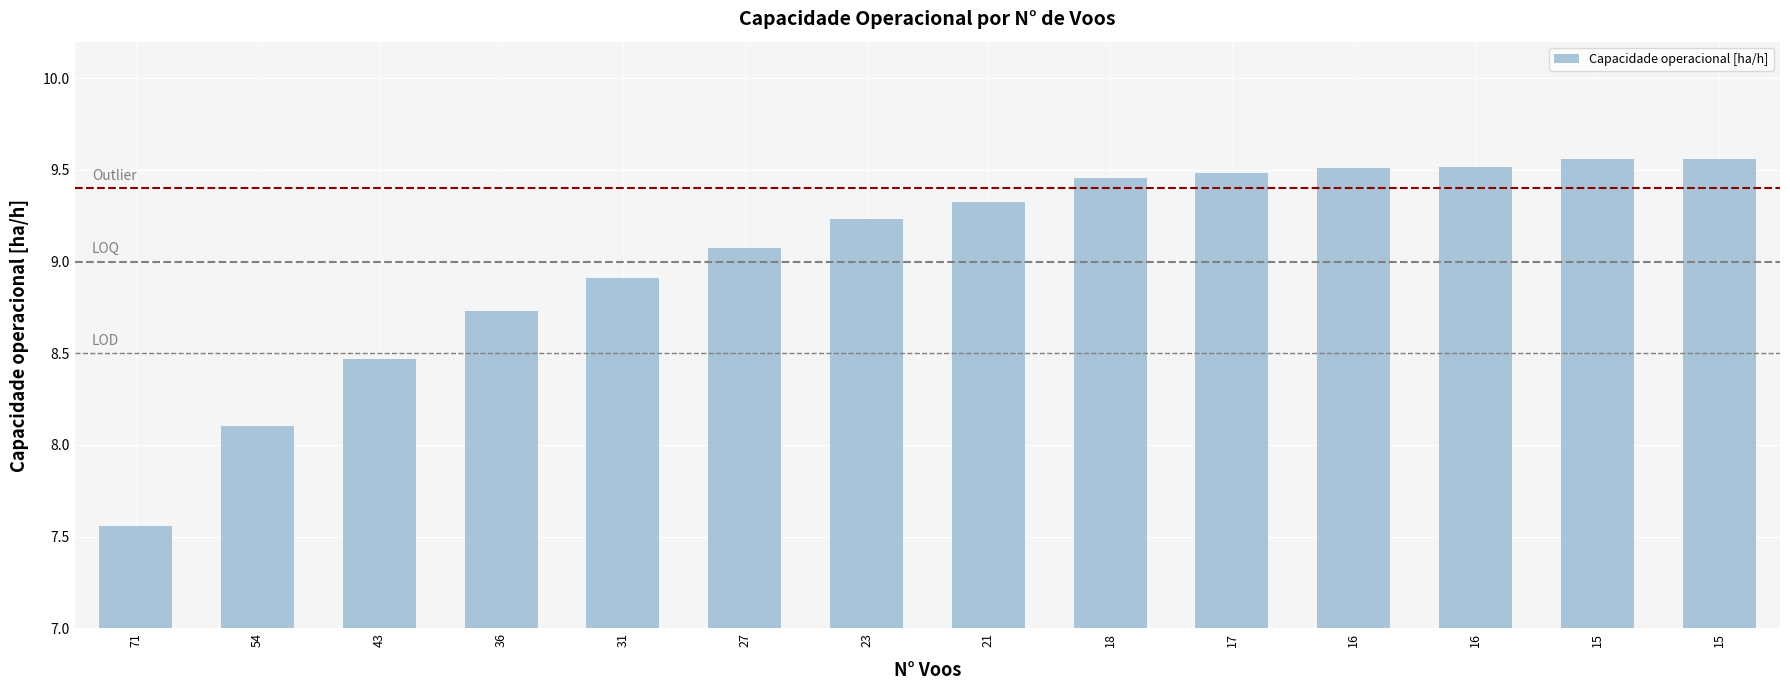

What is the ratio of the value at 21 to the value at 16?

1.0